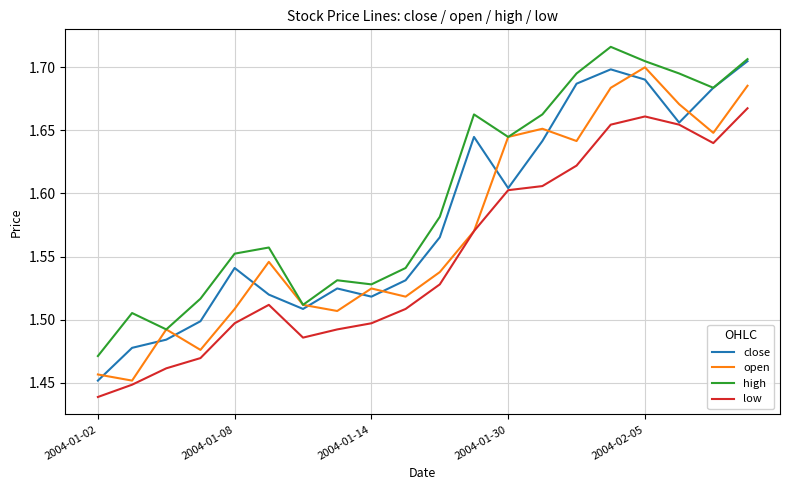

List the series in order of their overall mean, highest first.

high, close, open, low